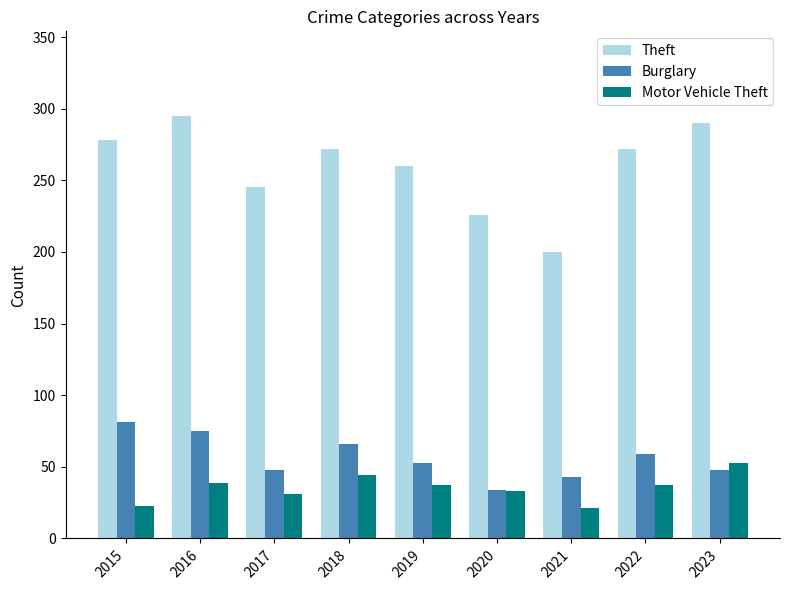

How many distinct data groups are displayed?

3